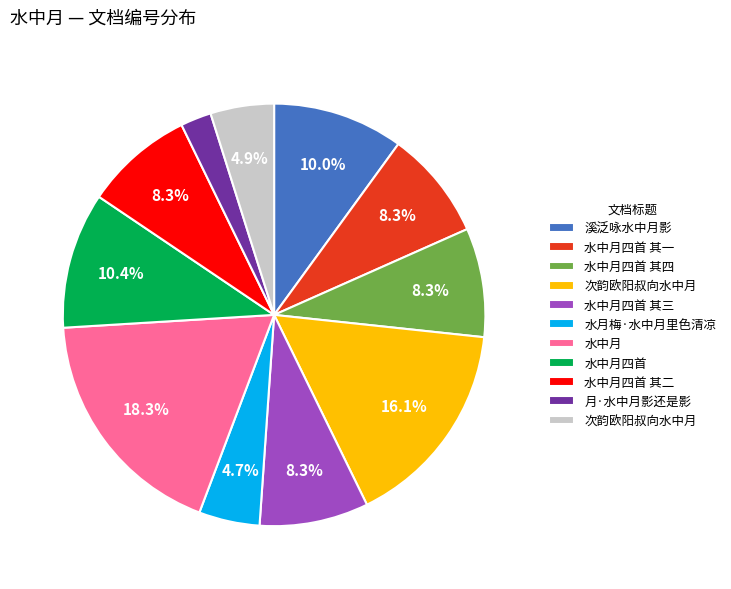

Is there any slice that represents more than half of the pie?

No